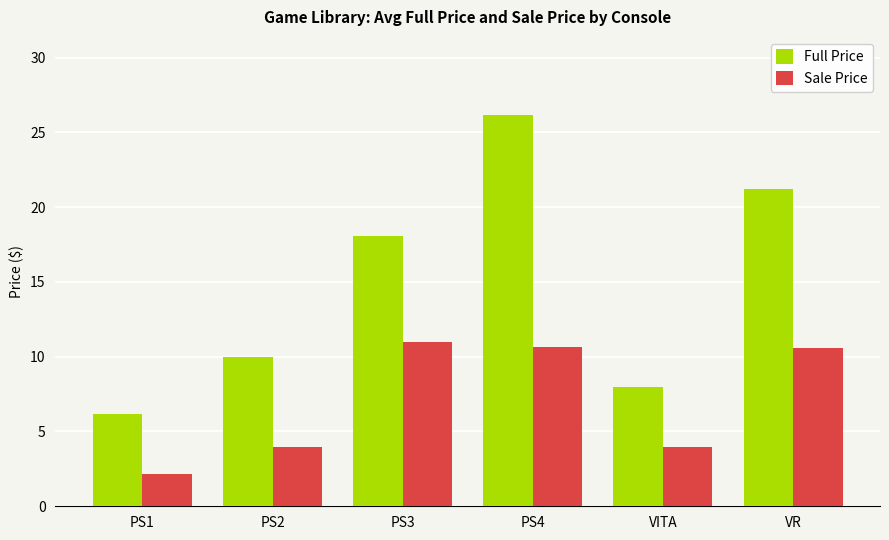

Are the bars grouped side by side (vs. stacked)?

Yes